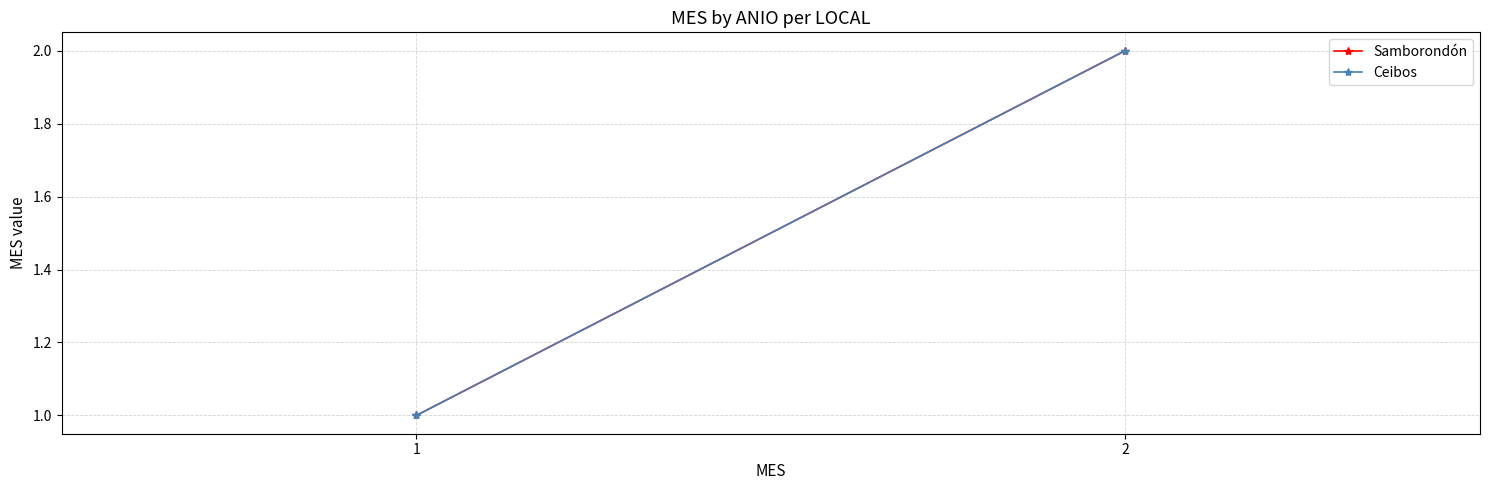

Between 1 and 2, which series saw the biggest shift?

Samborondón